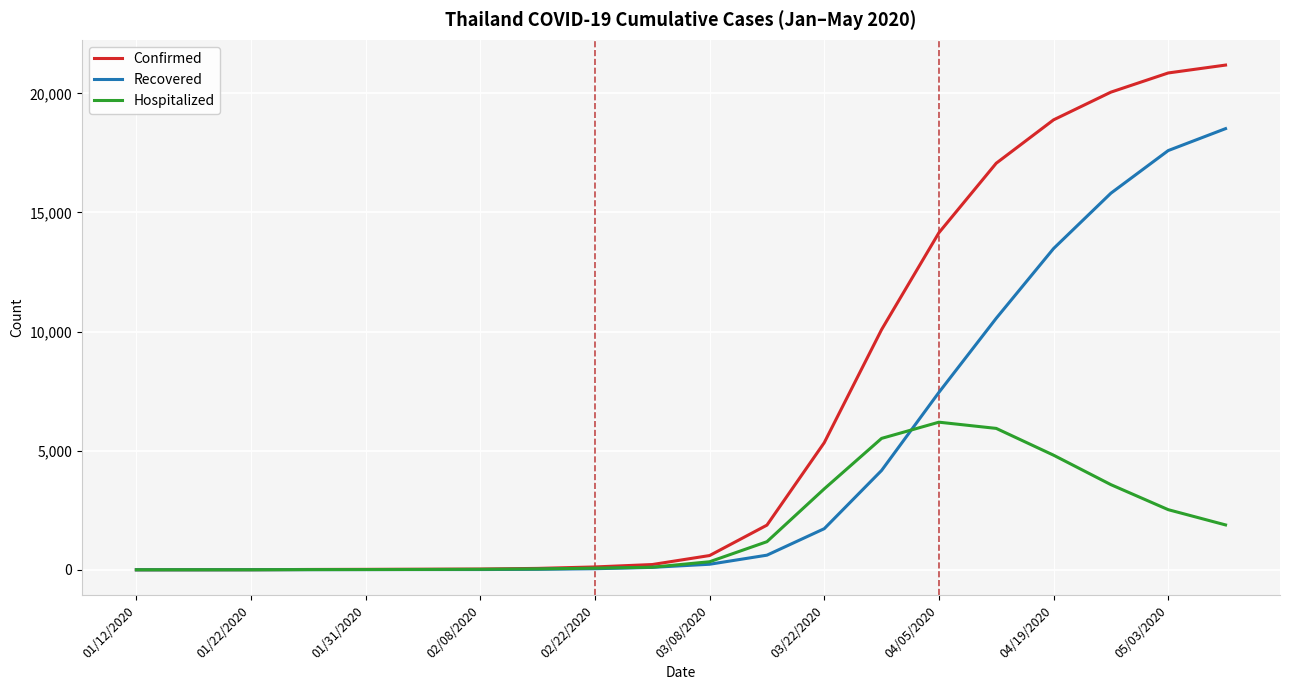

How many lines are shown in the chart?

3